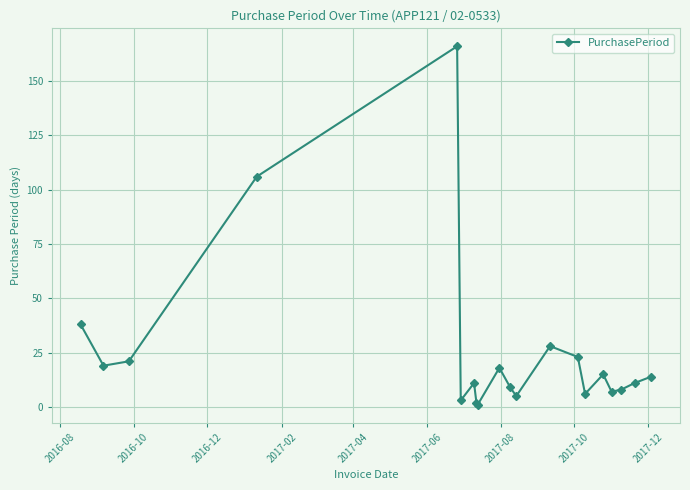

What is the smallest value displayed?

1